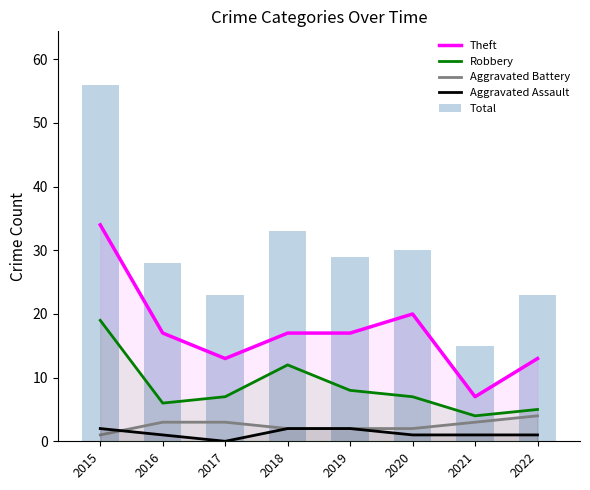

Read the Aggravated Assault value at 2019.

2